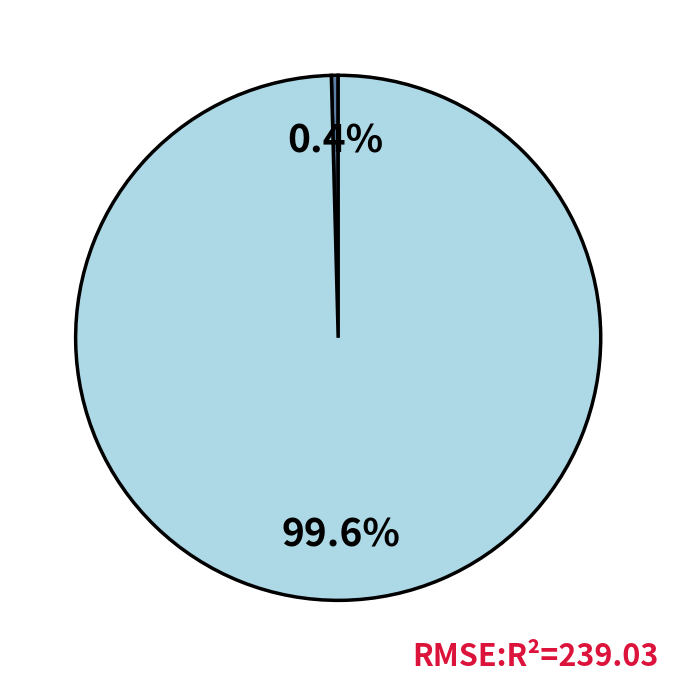

Is there any slice that represents more than half of the pie?

Yes